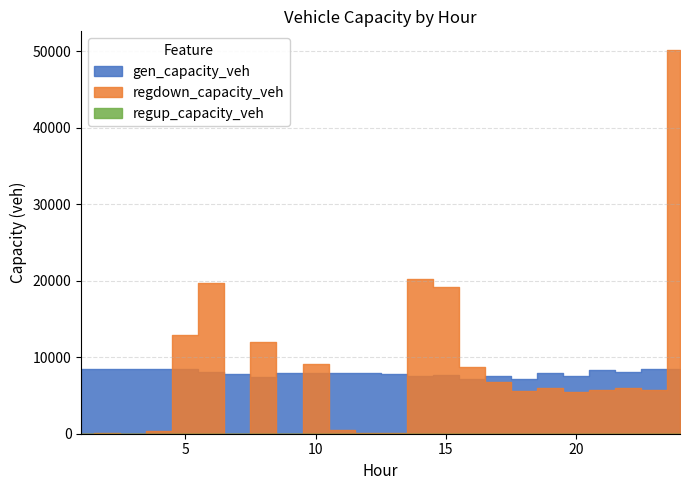

Reading left to right, what are all the values shown in this chart?

gen_capacity_veh: 1=8514.0	2=8514.0	3=8514.0	4=8514.0	5=8428.9	6=8054.1	7=7853.8	8=7374.4	9=7967.0	10=7933.0	11=7912.7	12=7889.9	13=7816.2	14=7506.8	15=7681.3	16=7171.2	17=7505.6	18=7214.1	19=7970.9	20=7576.0	21=8289.0	22=8122.5	23=8429.5	24=8514.0
regdown_capacity_veh: 1=28.7	2=127.8	3=4.1	4=409.3	5=12932.6	6=19757.4	7=0.0	8=11947.2	9=0.0	10=9173.4	11=486.3	12=96.8	13=140.0	14=20179.8	15=19204.2	16=8710.5	17=6722.4	18=5554.3	19=6003.7	20=5468.5	21=5770.0	22=5984.9	23=5728.6	24=50131.4
regup_capacity_veh: 1=0.0	2=0.0	3=0.0	4=0.0	5=0.0	6=0.0	7=0.0	8=0.0	9=0.0	10=0.0	11=0.0	12=0.0	13=0.0	14=0.0	15=0.0	16=0.0	17=0.0	18=0.0	19=0.0	20=0.0	21=0.0	22=0.0	23=0.0	24=0.0